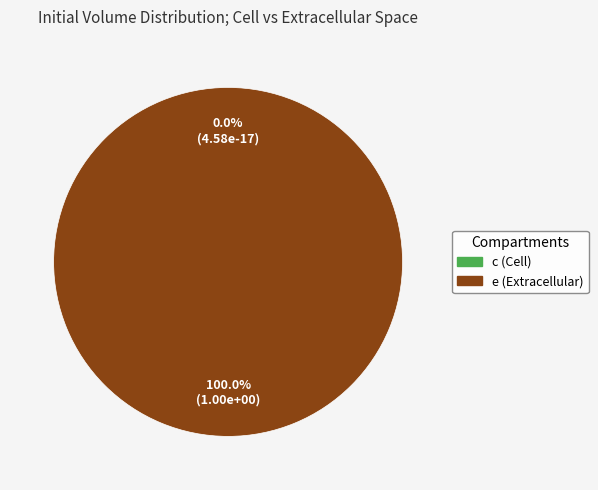

What percentage is the e (Extracellular) slice, to the nearest percent?

100%